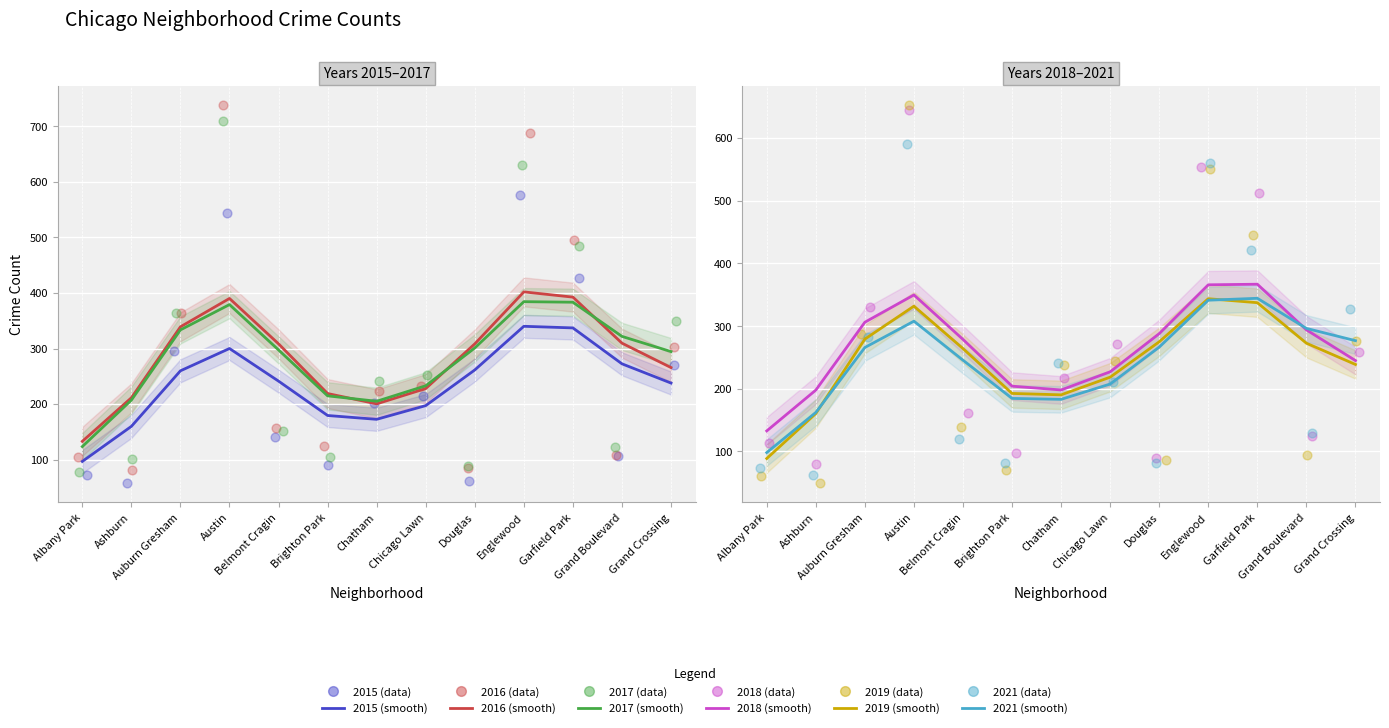

At which category is the sum across all series the highest?

Austin